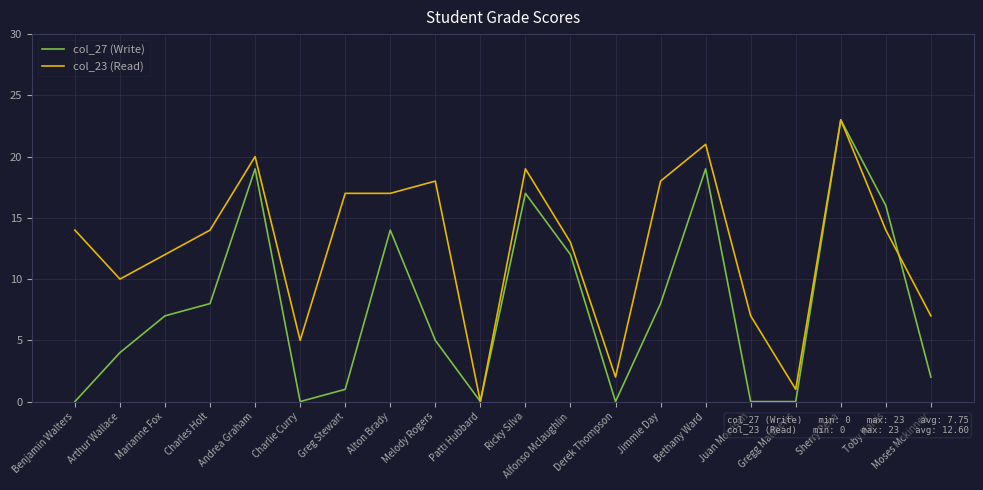

What is the maximum value shown in the chart?

23